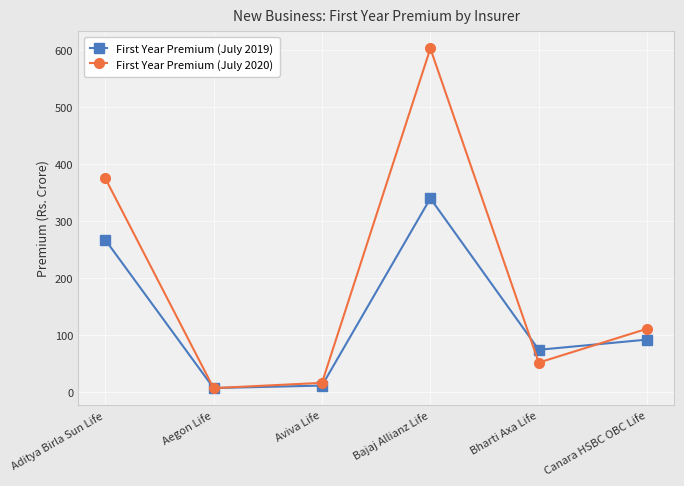

Which series has the largest total across all categories?

First Year Premium (July 2020)